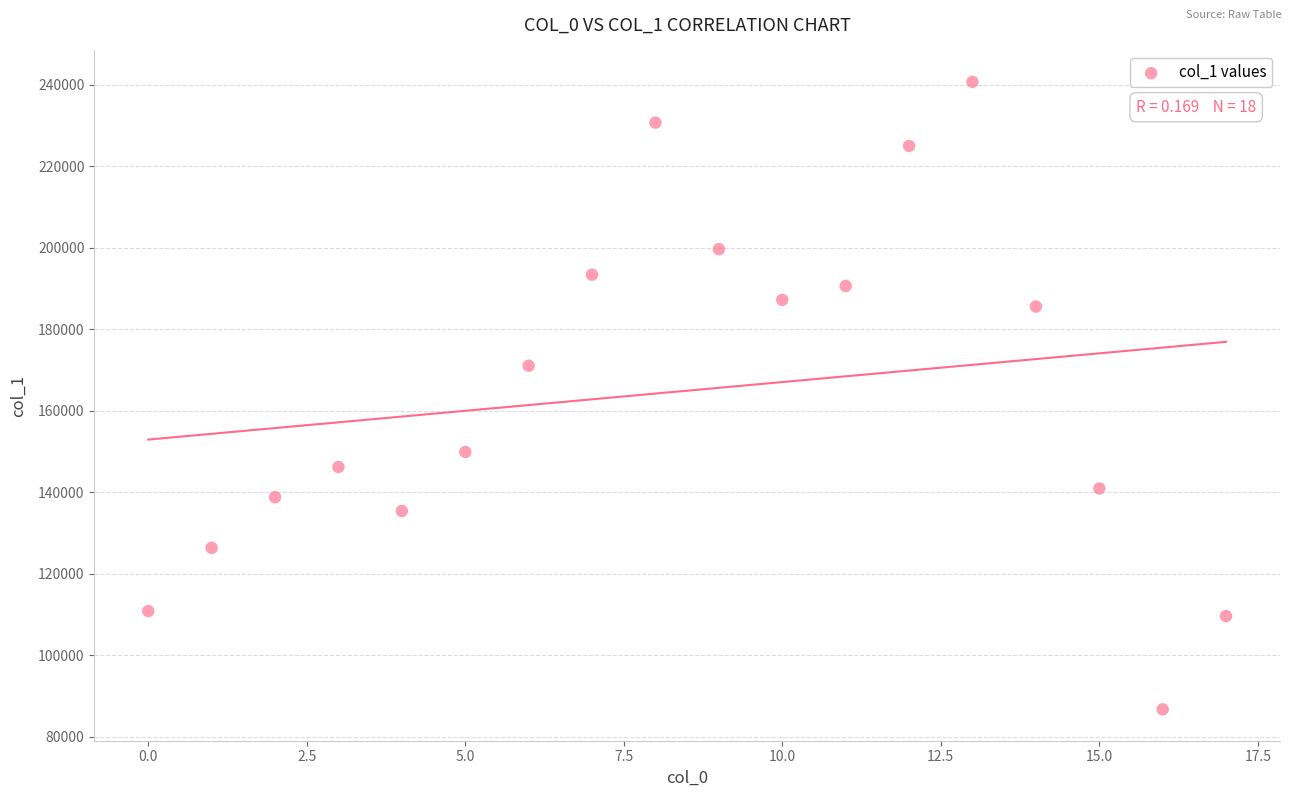

What Y value in the scatter plot is closest to 163744?

171067